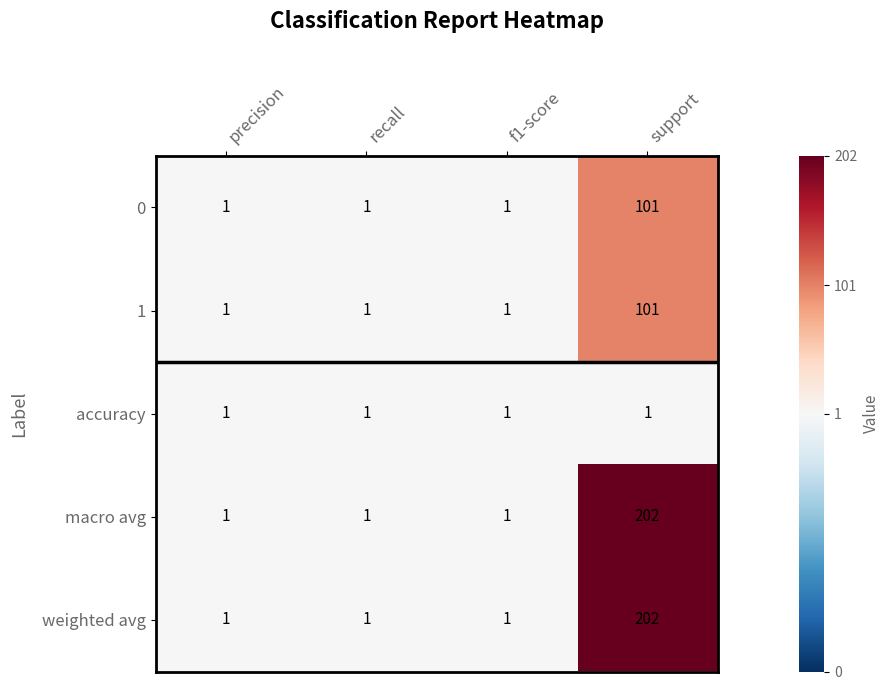

What is the difference between the maximum and minimum values in the weighted avg series?

201